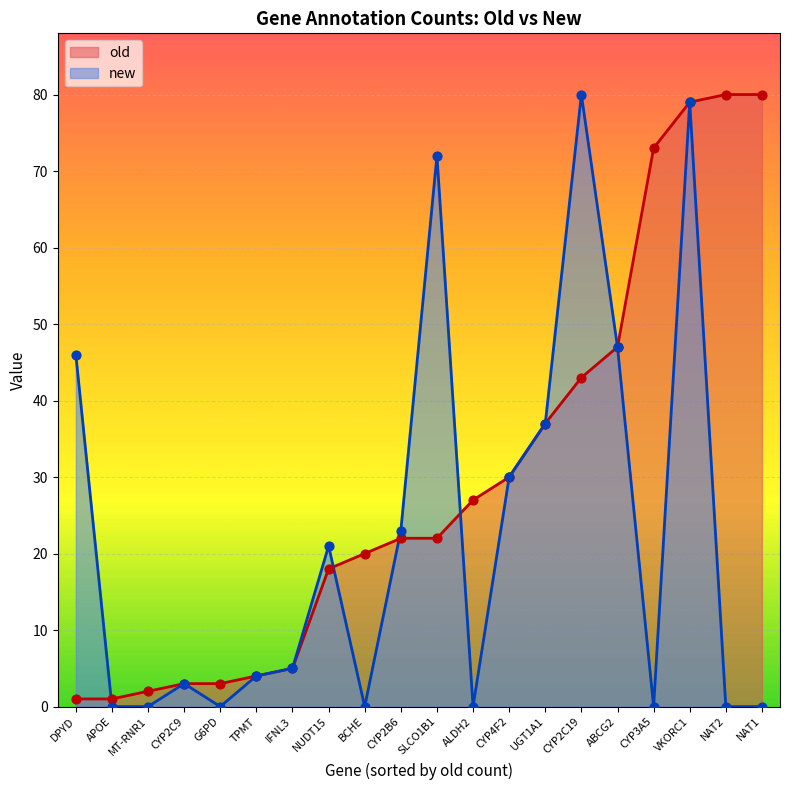

Which series has the widest spread of Y values?

new